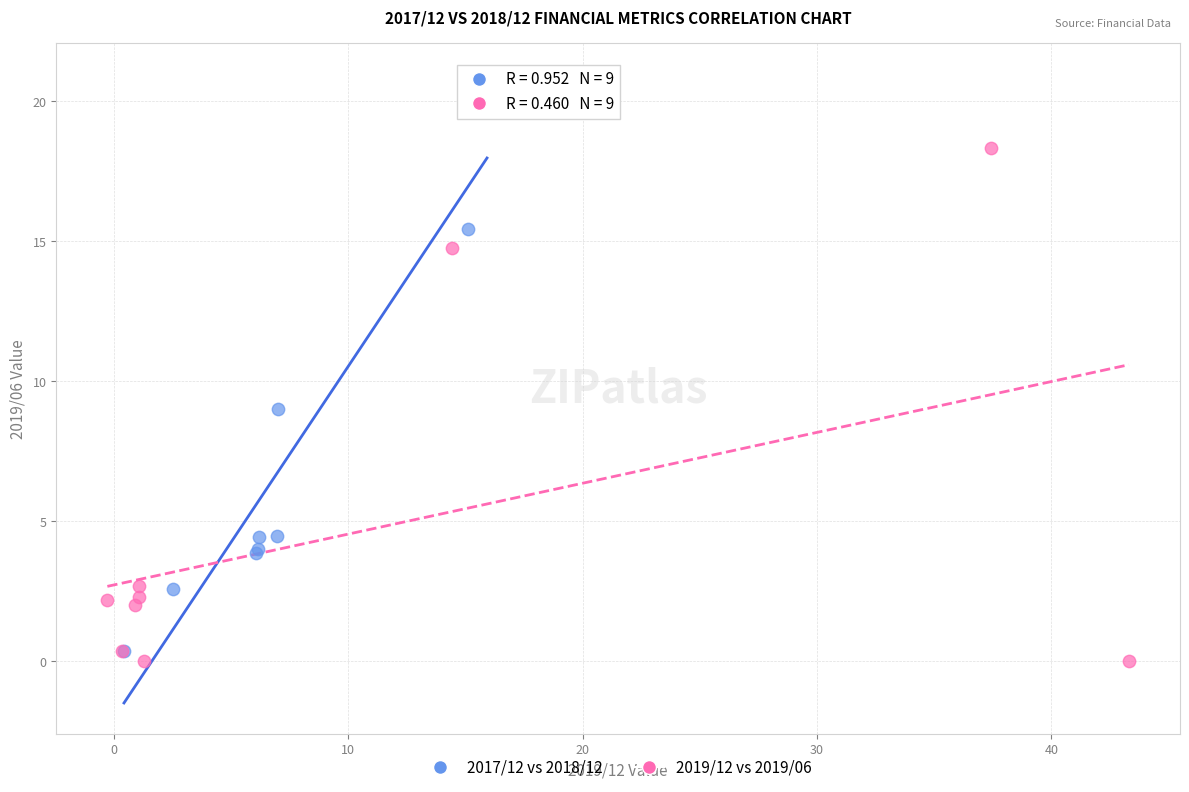

Which series has the widest spread of Y values?

2017/12 vs 2018/12